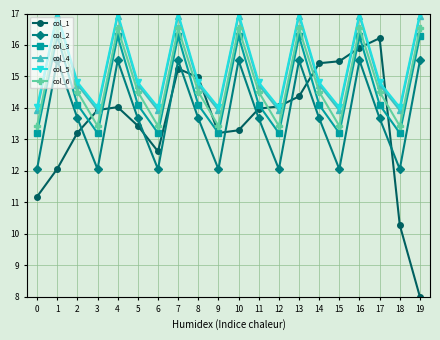

Which series has the widest spread of values?

col_1